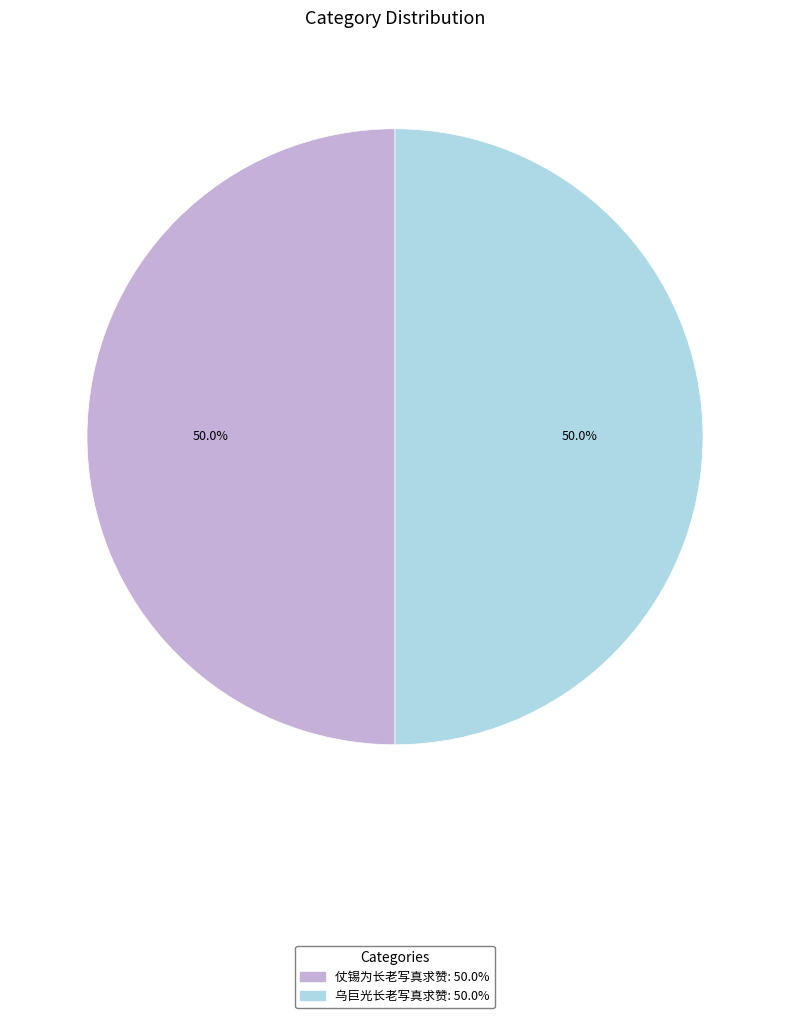

Approximately how many times larger is the value at 乌巨光长老写真求赞 compared to 仗锡为长老写真求赞?

1.0